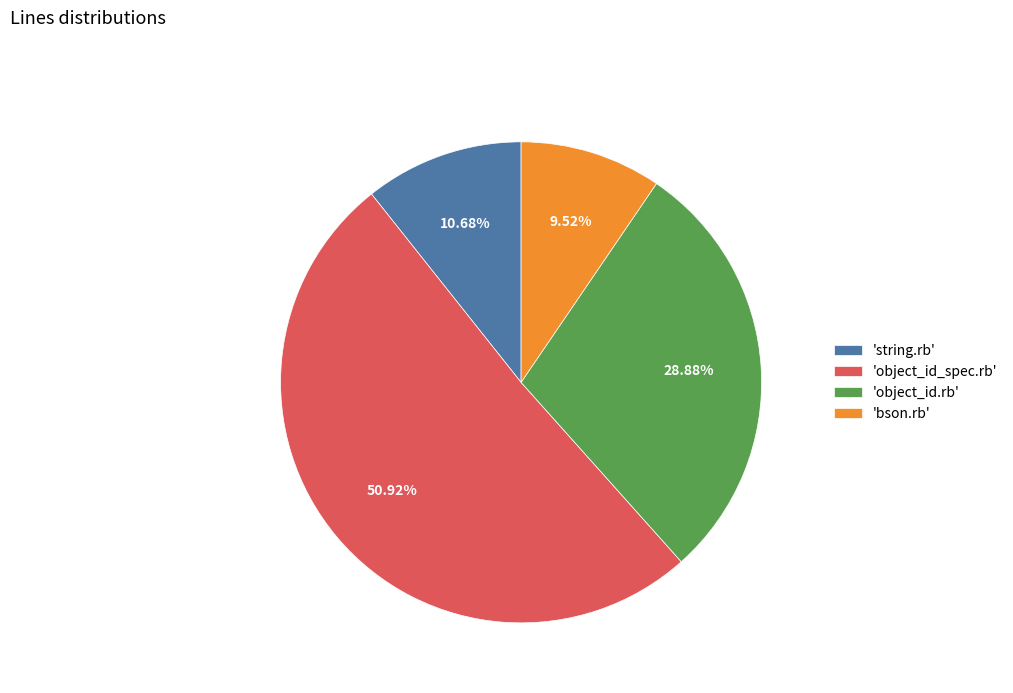

How many segments does this pie chart have?

4